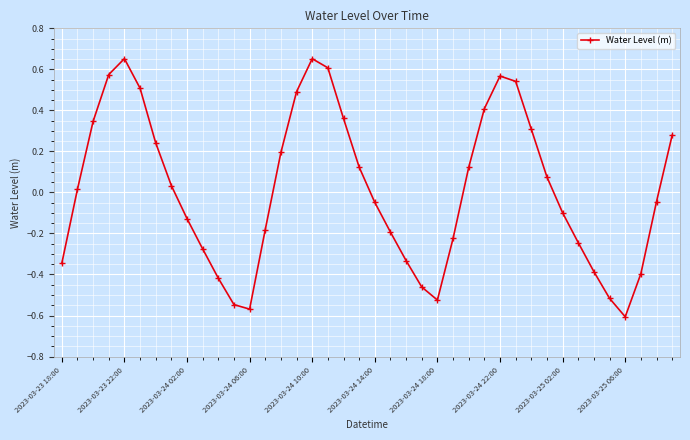

How many points are higher than both their immediate neighbors (excluding endpoints)?

3